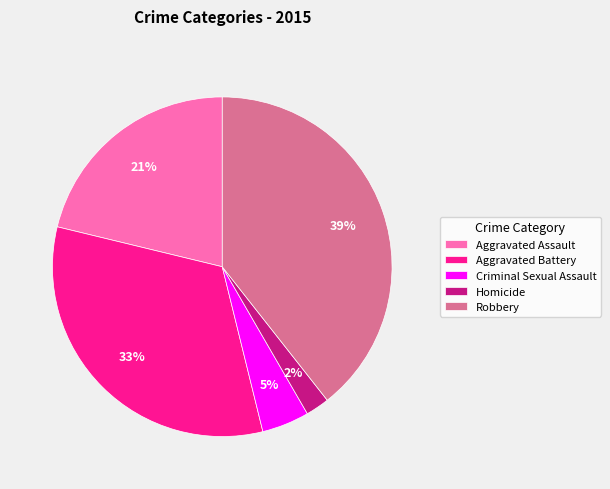

Count the number of slices in the pie.

5